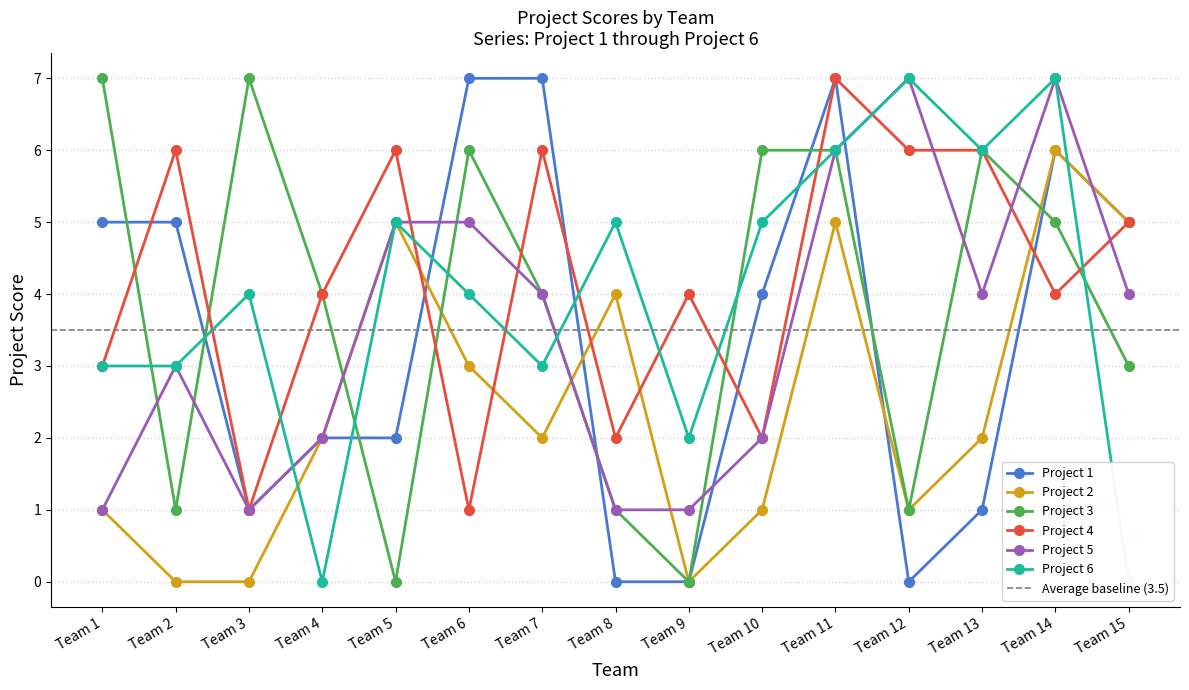

Which series has the widest spread of values?

Project 1